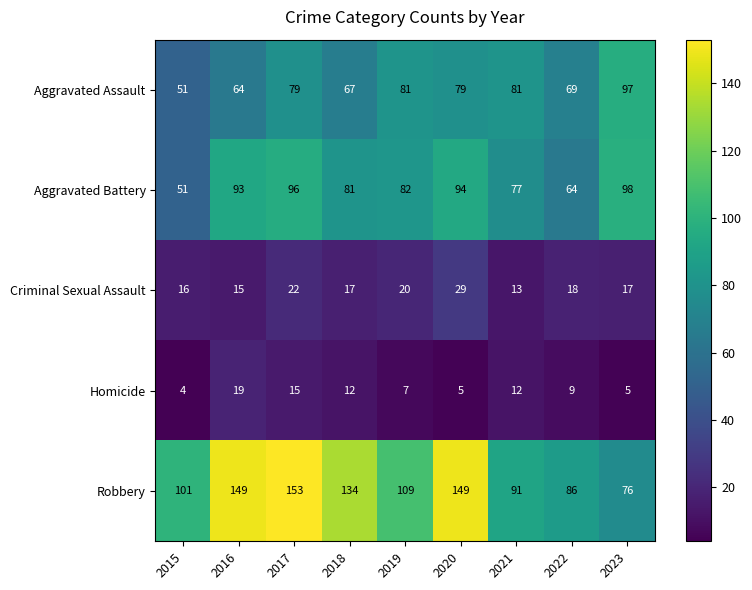

Count the number of data series in this chart.

5